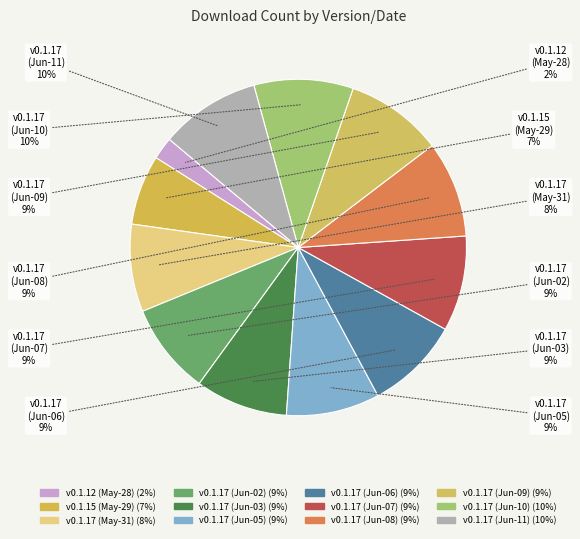

How many slices are in this pie chart?

12